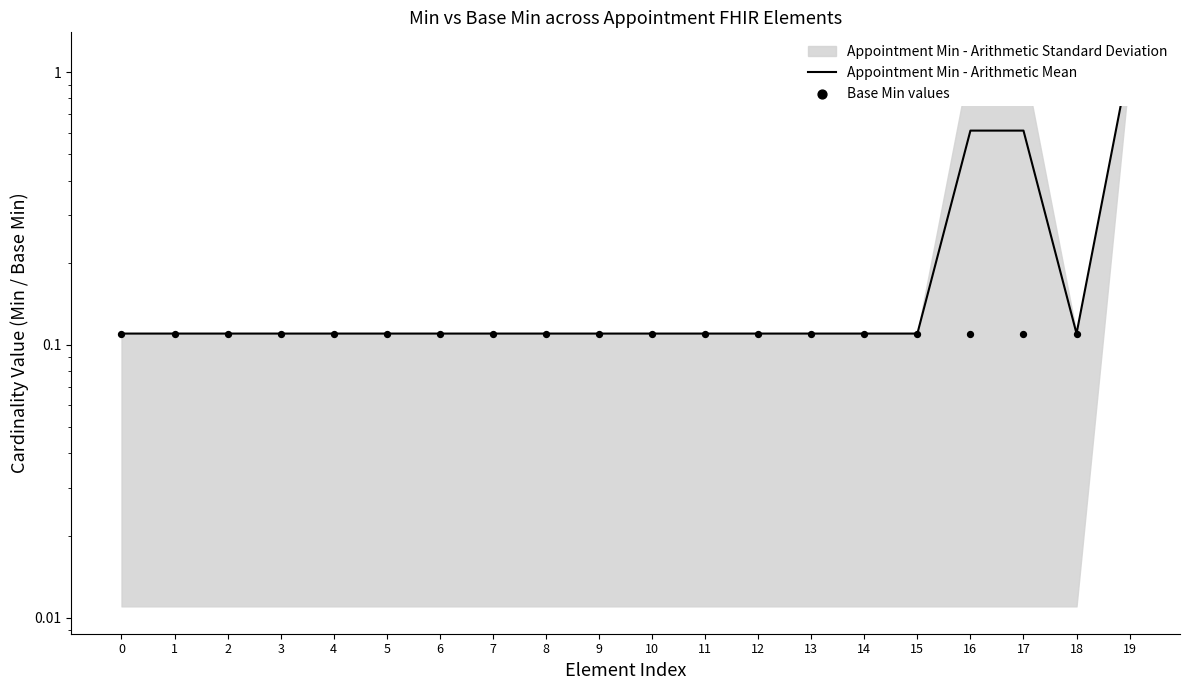

At which category is the sum across all series the highest?

19